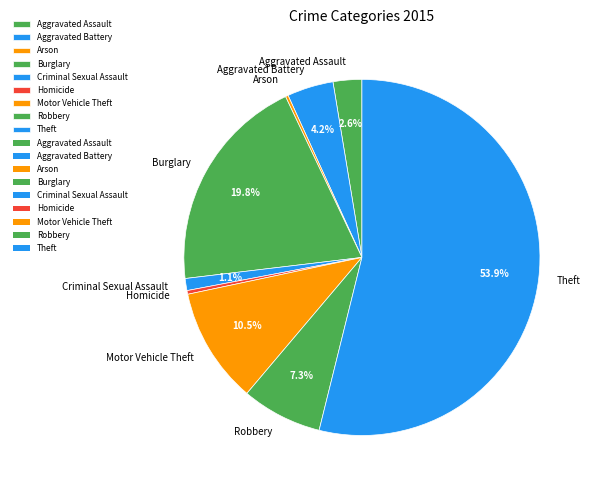

Combined, what portion of the pie is Robbery and Criminal Sexual Assault?

8.4%